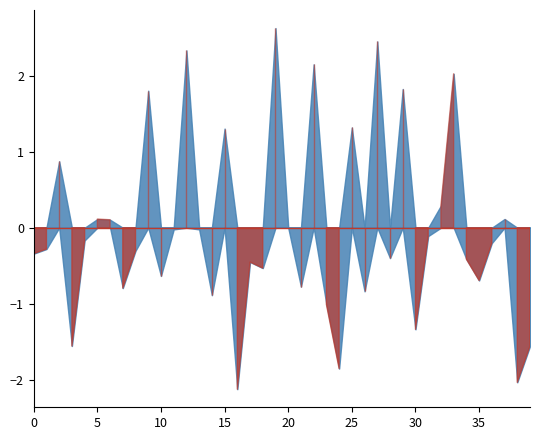

Does the chart have visible grid lines?

No